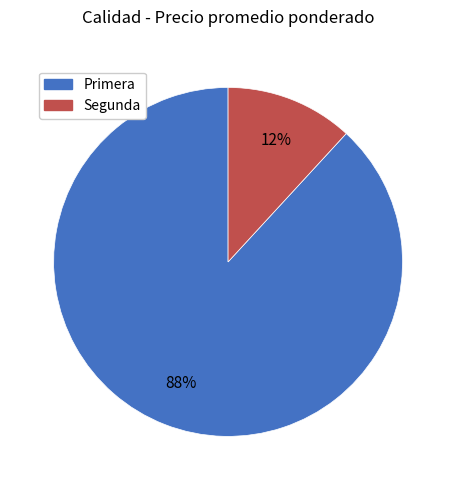

Which has a higher value, Primera or Segunda?

Primera